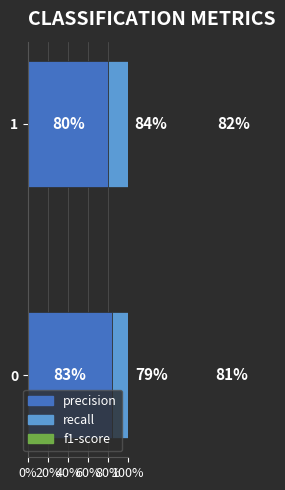

At how many categories does at least one series exceed 0?

2